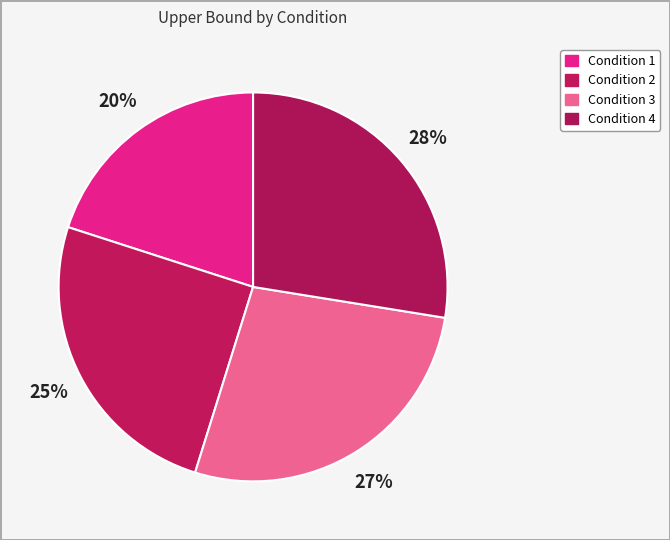

What is the smallest slice in the pie chart?

Condition 1